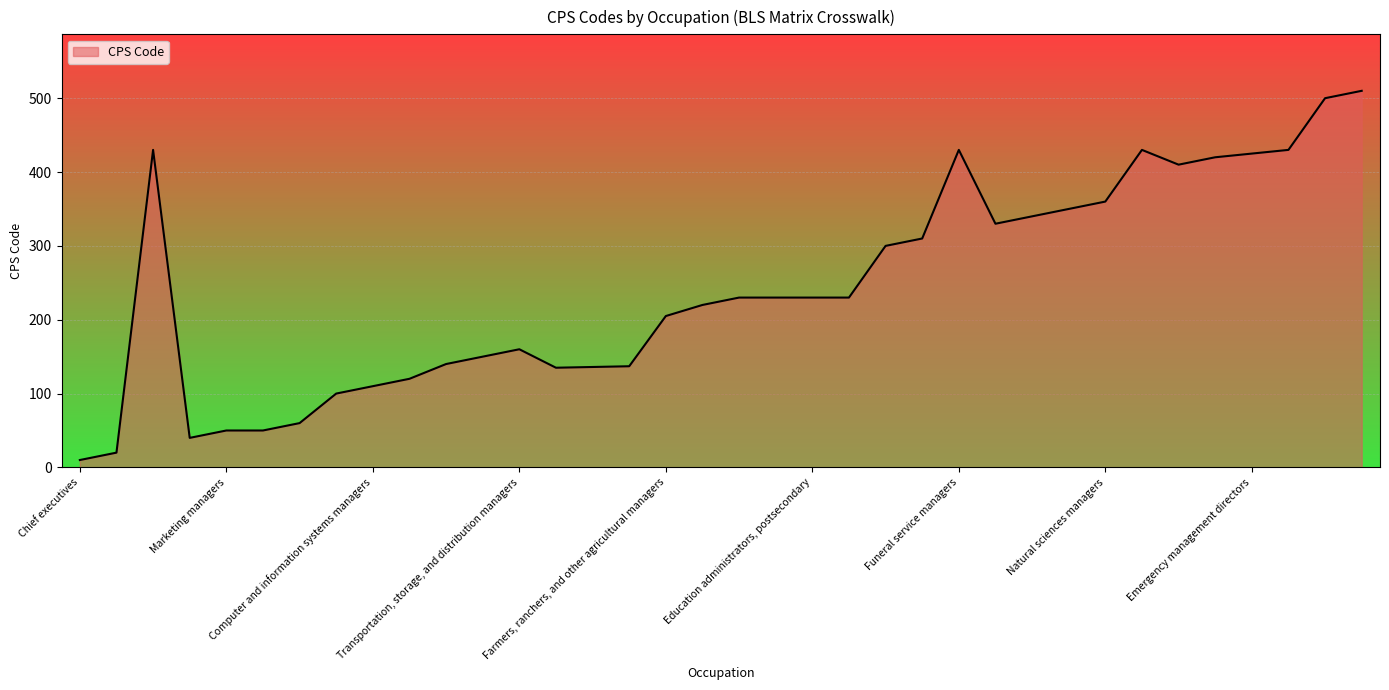

True or false: there are more than 0 points higher than both neighbors.

True